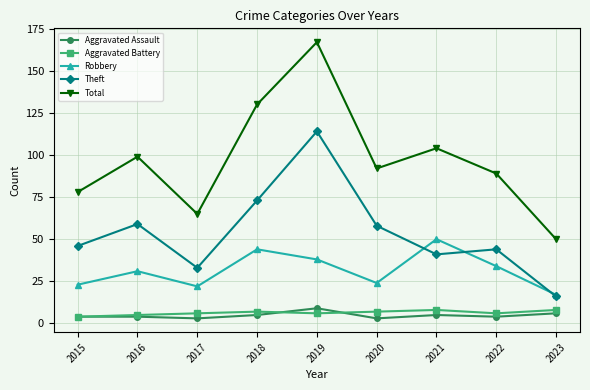

Count the number of data series in this chart.

5